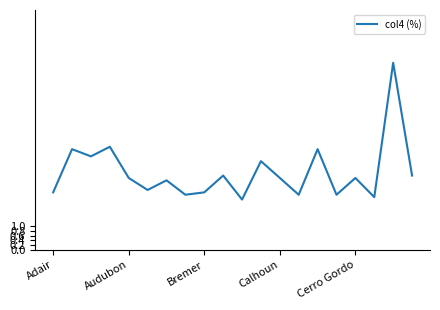

What is the greatest value displayed?

7.8